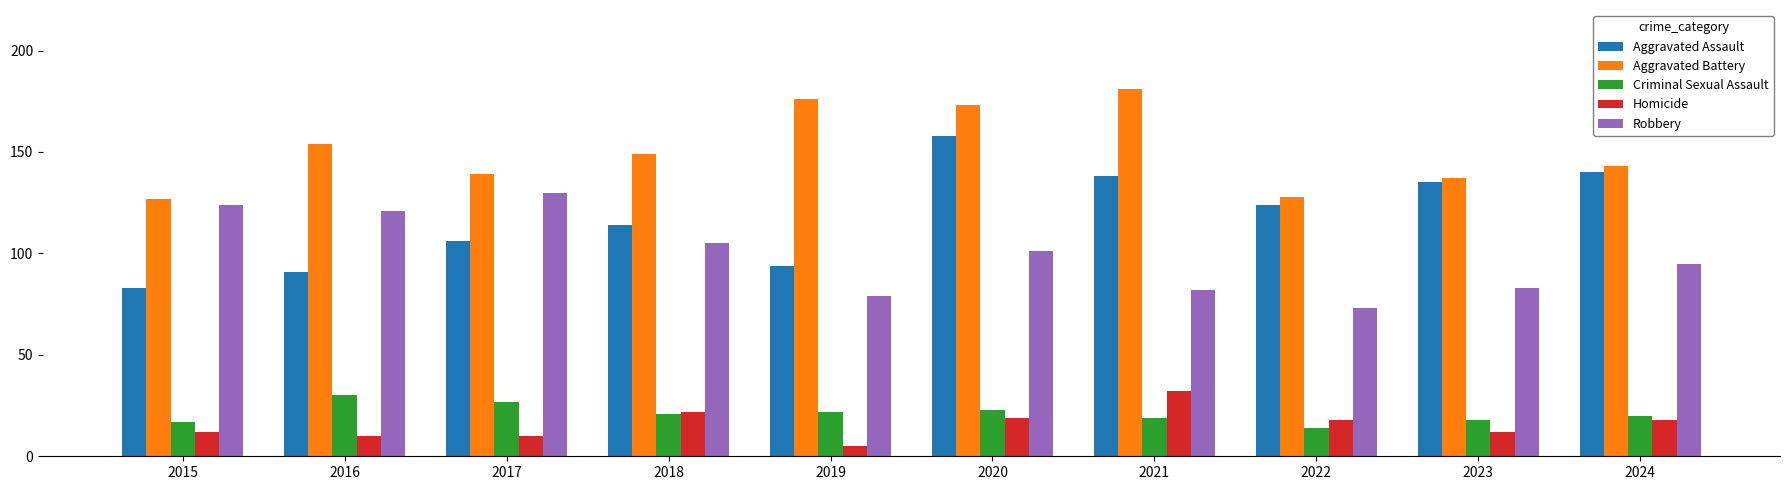

Rank the series by their maximum value, from lowest to highest.

Criminal Sexual Assault, Homicide, Robbery, Aggravated Assault, Aggravated Battery